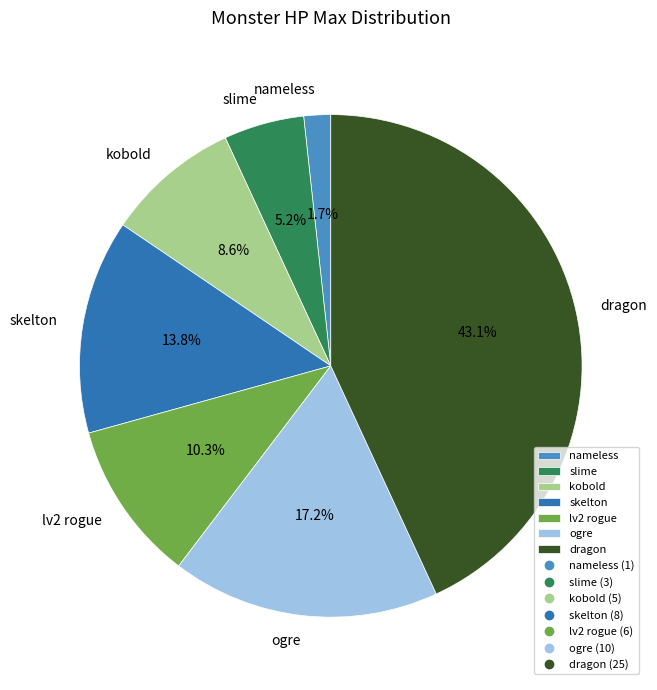

Is it true that skelton is 14% of the pie?

True